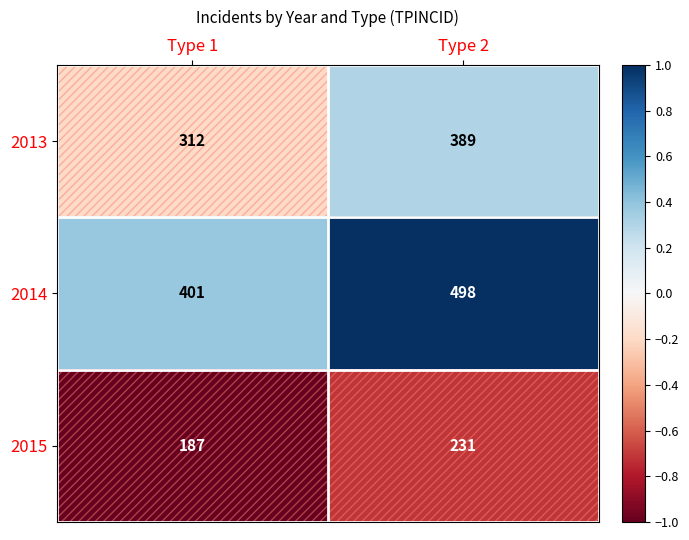

Which label corresponds to the largest value in the chart?

Type 2